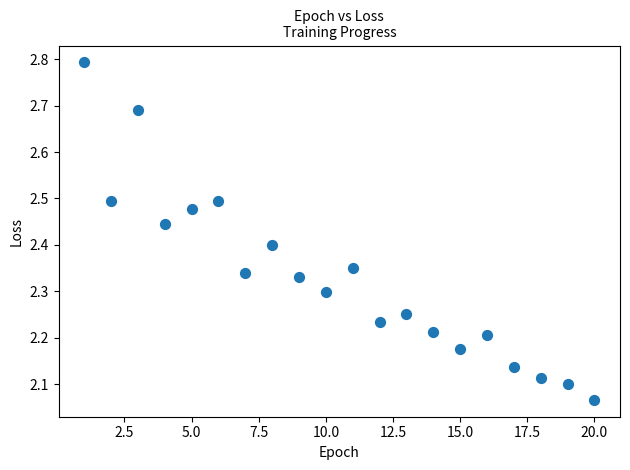

What is the range of X values (max minus min)?

19.0